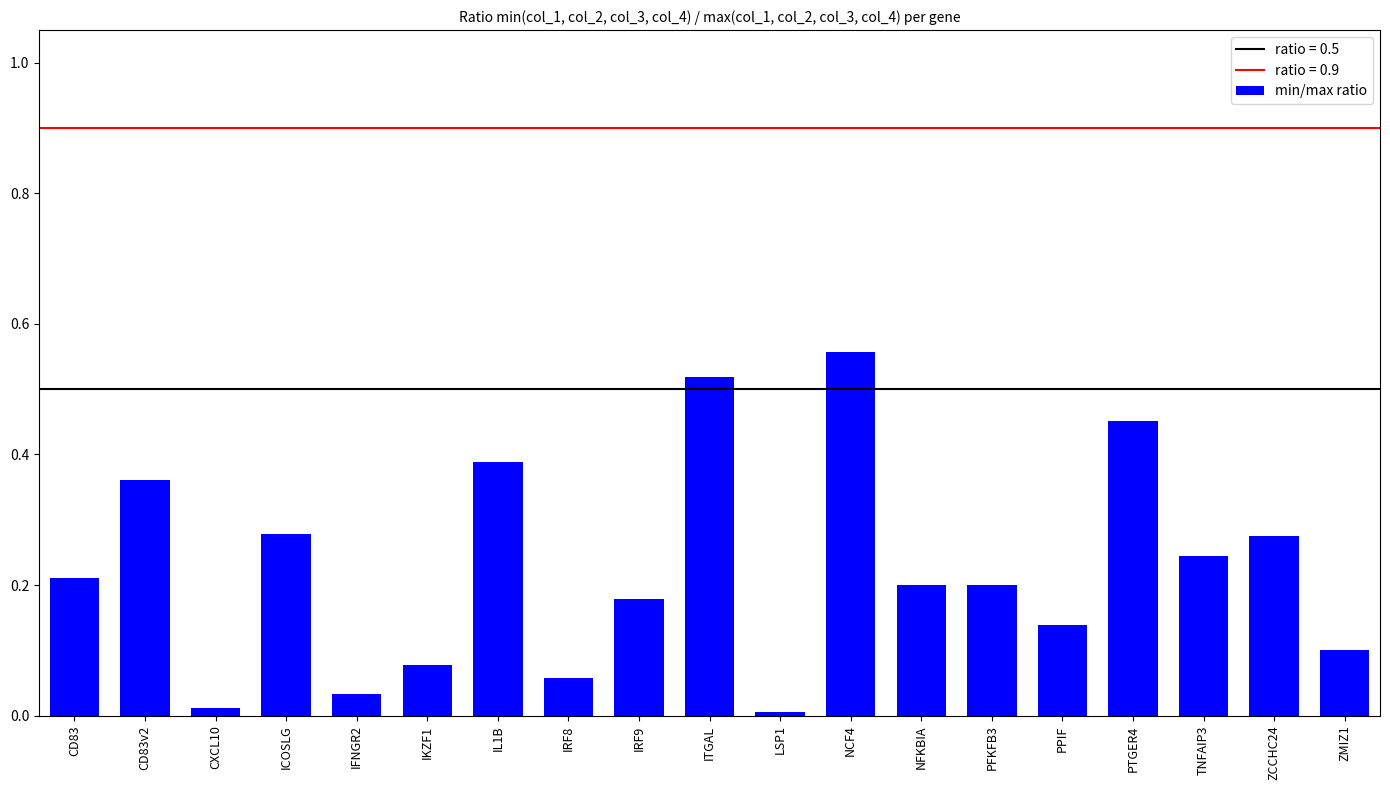

The chart shows a value of 0.2 at PFKFB3. True or false?

True